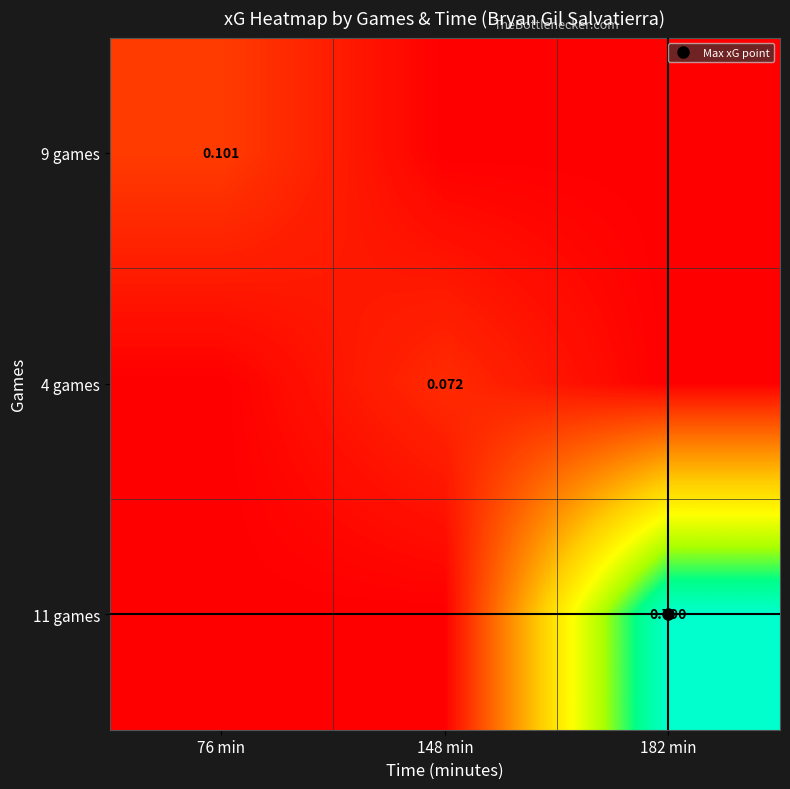

List the labels in order of 11 games value, smallest first.

76 min, 148 min, 182 min